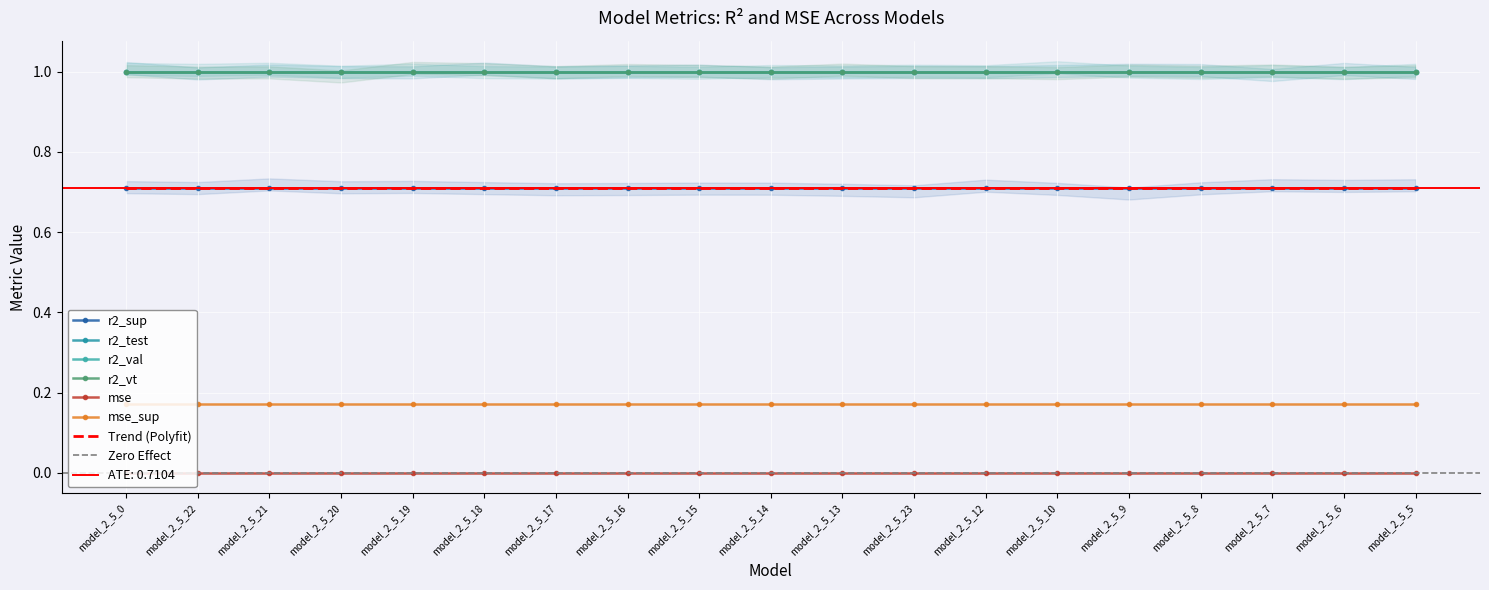

Which series changed the most between model_2_5_14 and model_2_5_9?

r2_sup